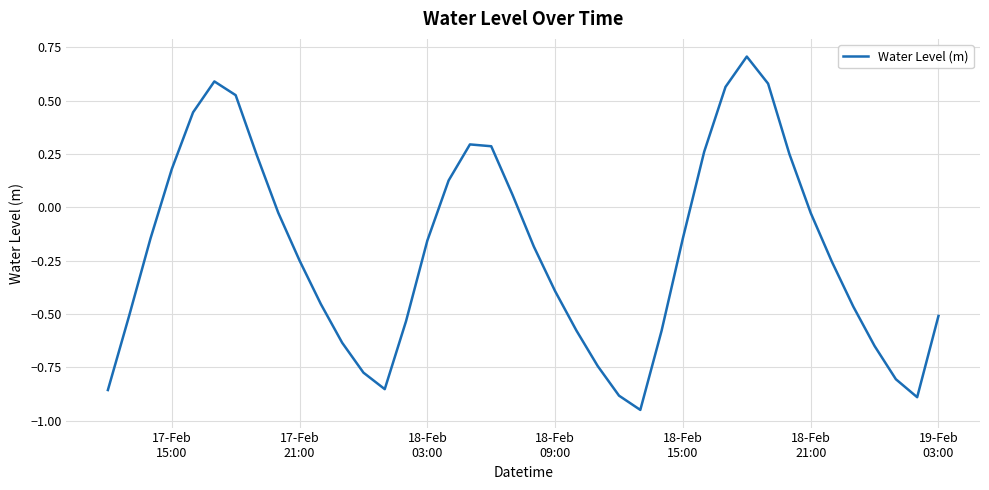

What is the maximum value shown in the chart?

0.7